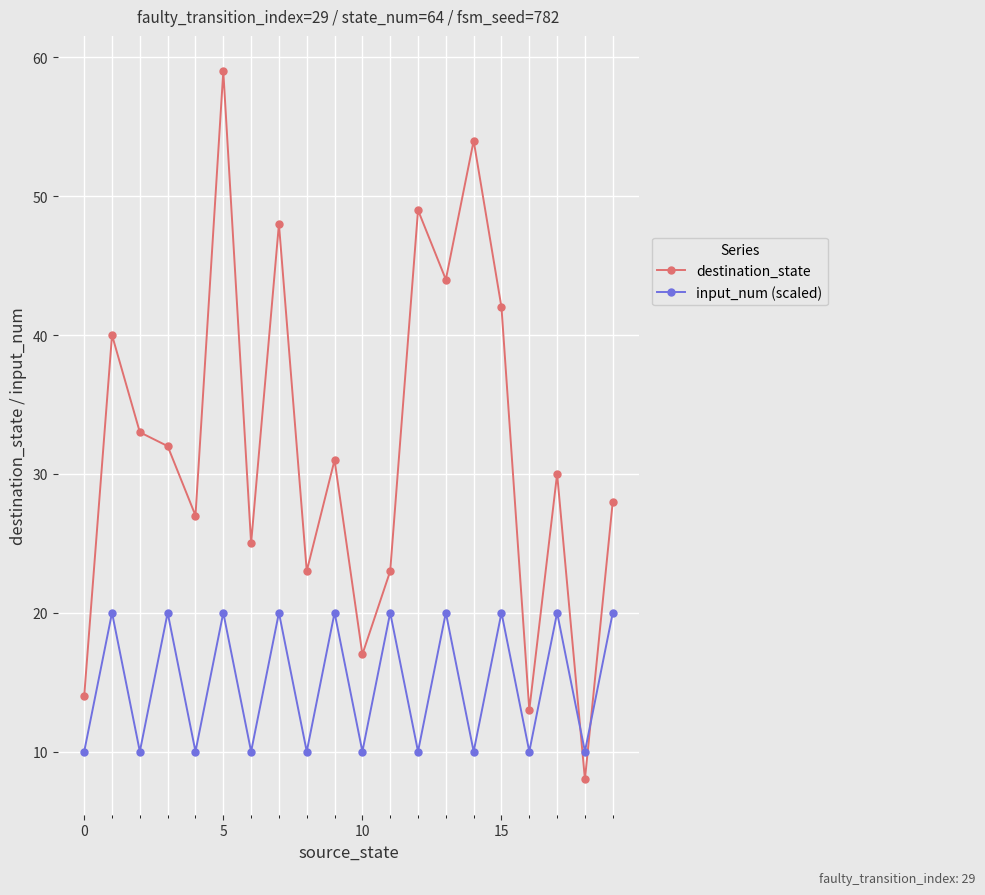

How many times do input_num (scaled) and destination_state cross each other?

2